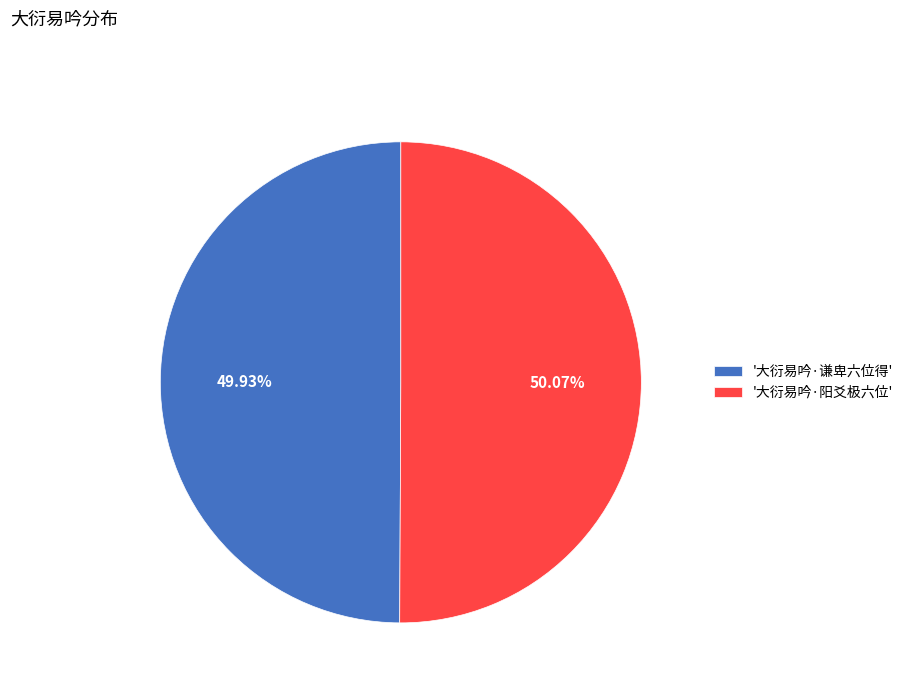

Approximately how many times larger is the value at '大衍易吟·谦卑六位得' compared to '大衍易吟·阳爻极六位'?

1.0